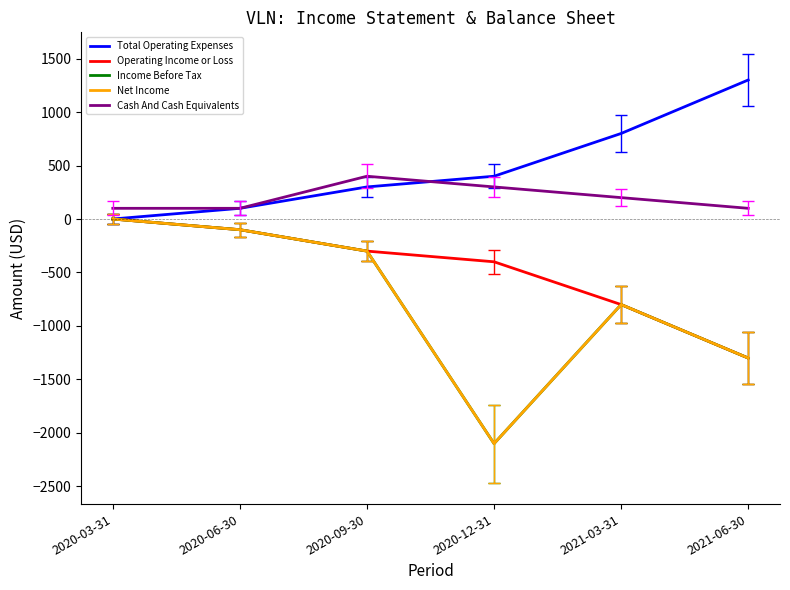

Count the Cash And Cash Equivalents values in the range 100 to 300.

5